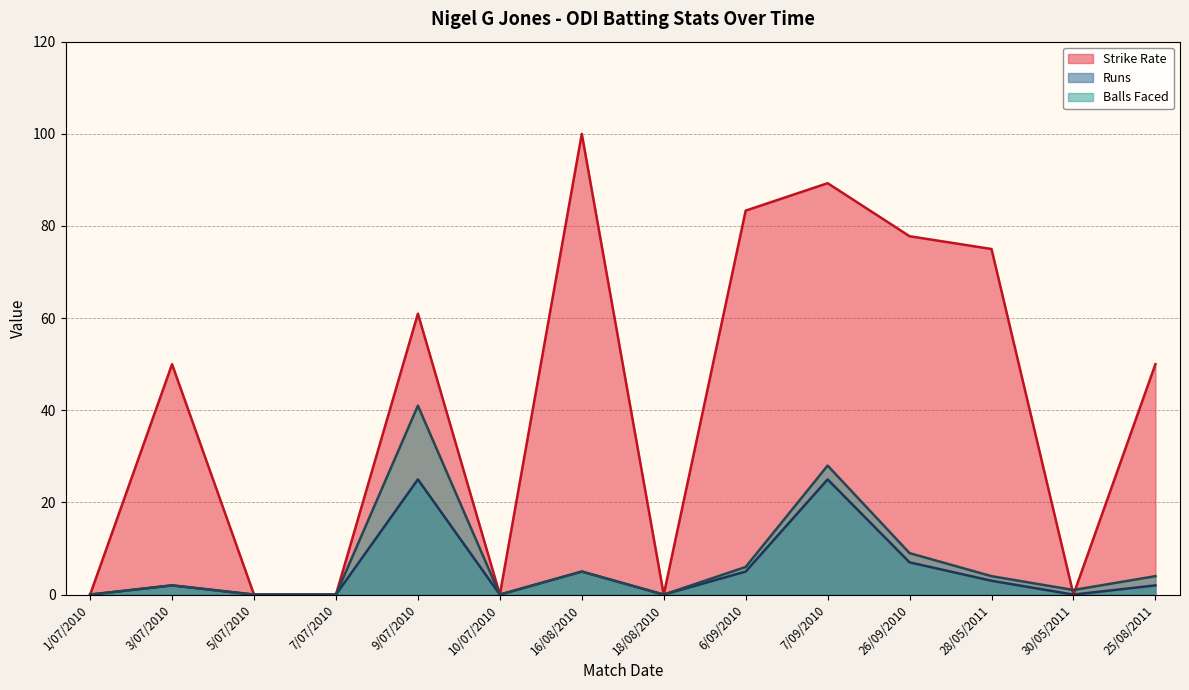

At which label does Balls first exceed 4?

9/07/2010